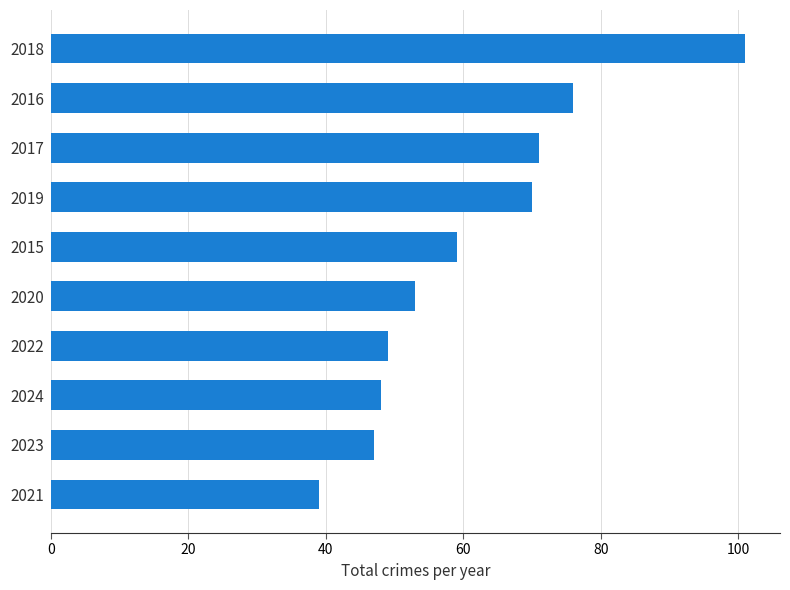

The value at 2023 is 47. True or false?

True